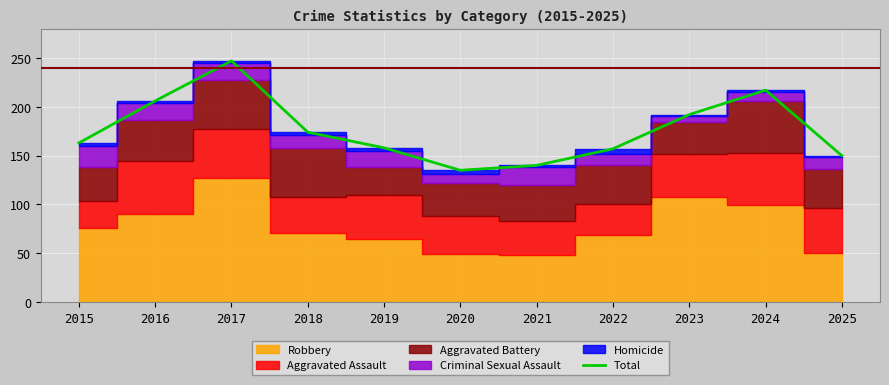

True or false: the data shows 140 at 2021.

True